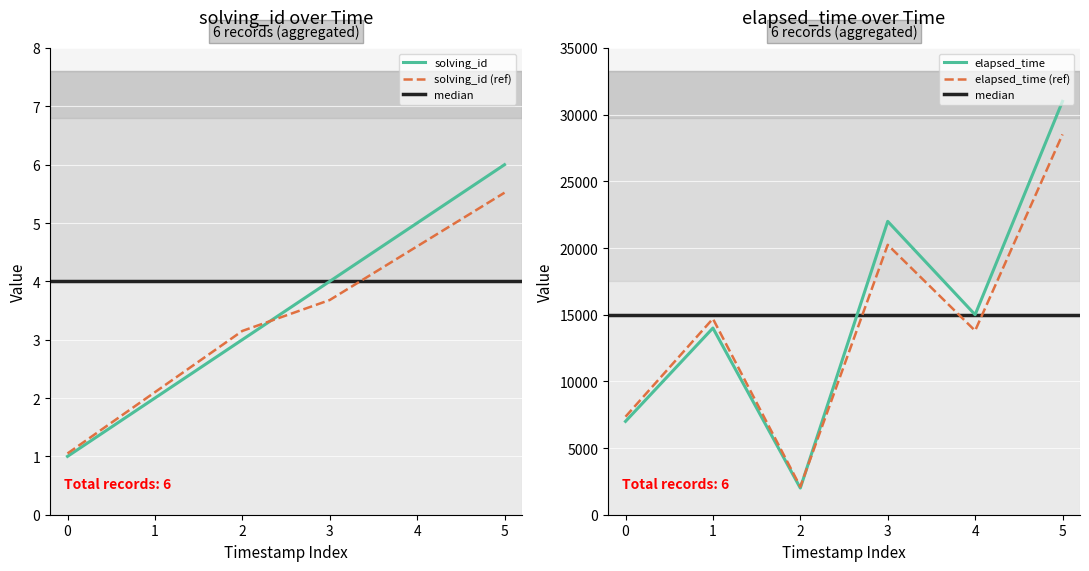

List the series in order of their overall mean, highest first.

elapsed_time, solving_id